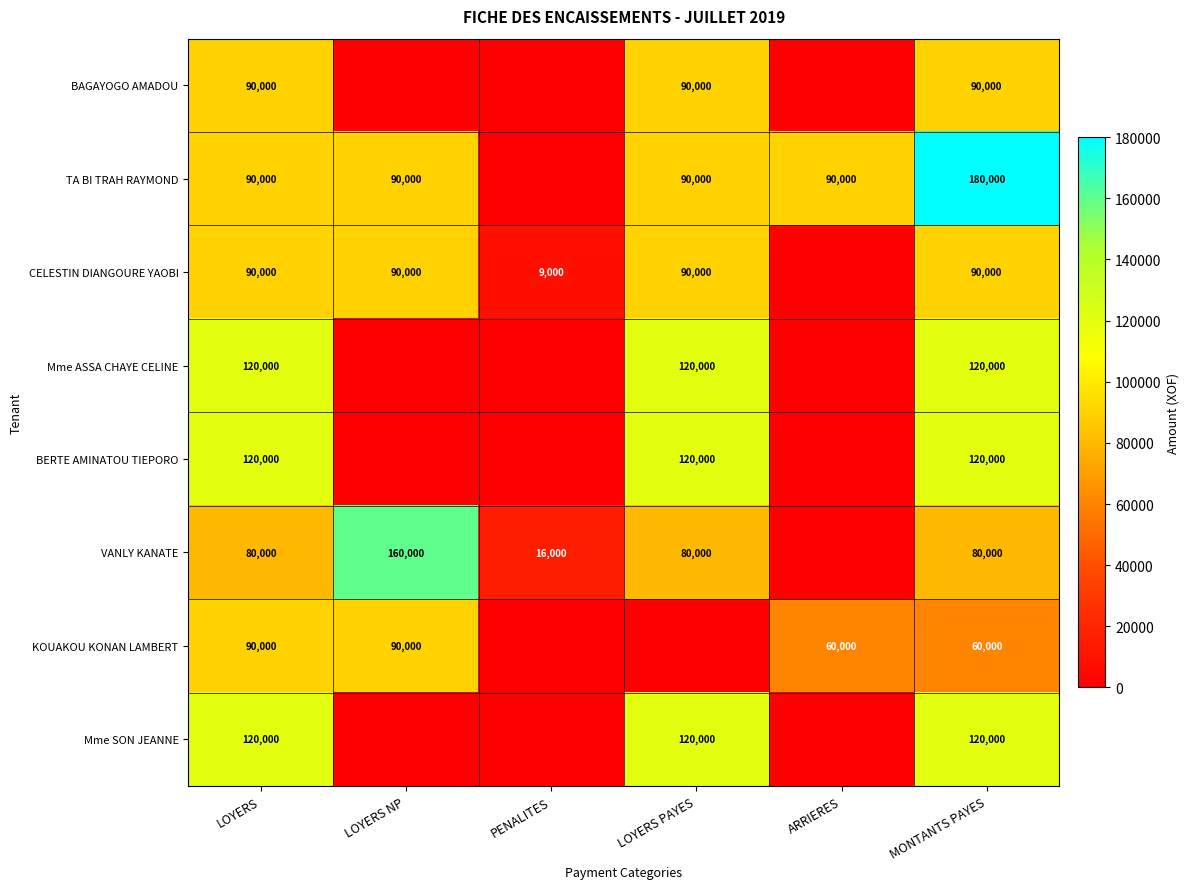

True or false: BAGAYOGO AMADOU has a value of 90000 at LOYERS PAYES.

True